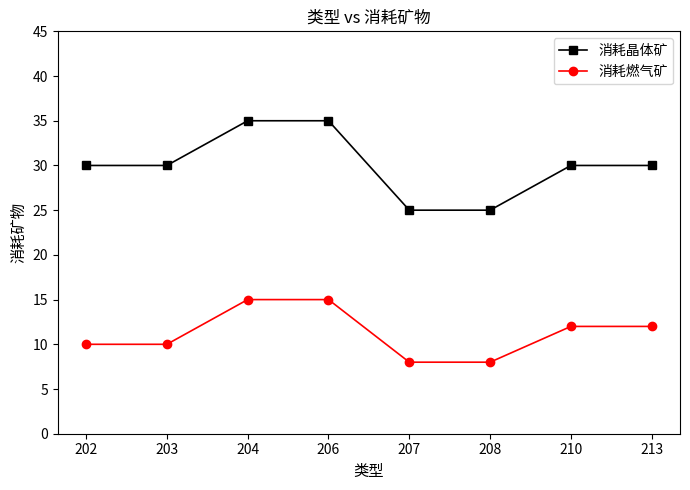

Is the value of 消耗晶体矿 at 207 greater than the value of 消耗燃气矿 at 213?

Yes